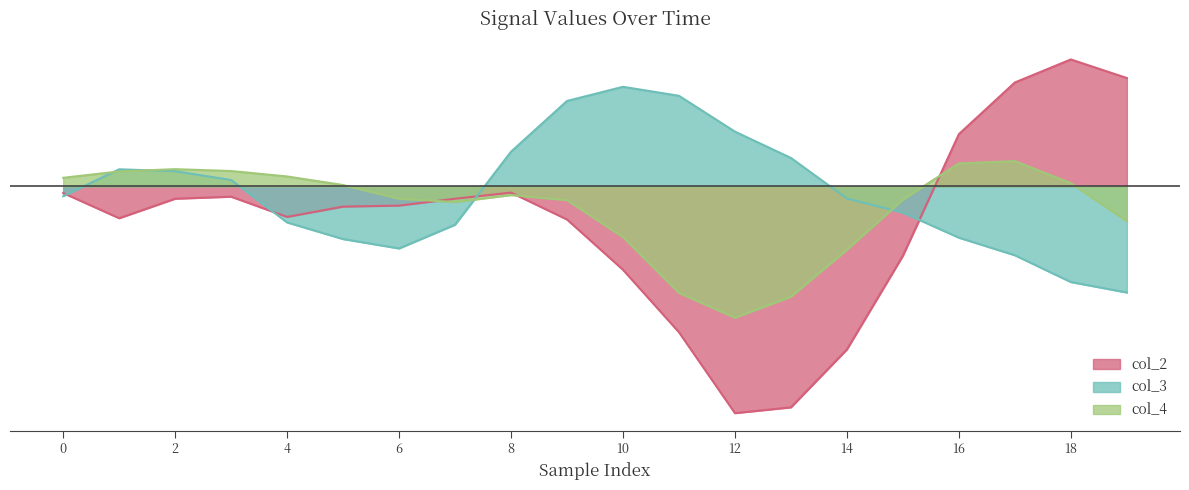

Which category has the lowest value in the col_3 series?

19